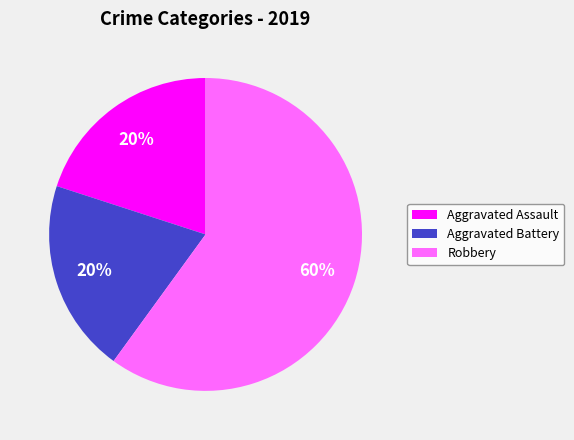

Does Robbery account for over 50% of the chart?

Yes